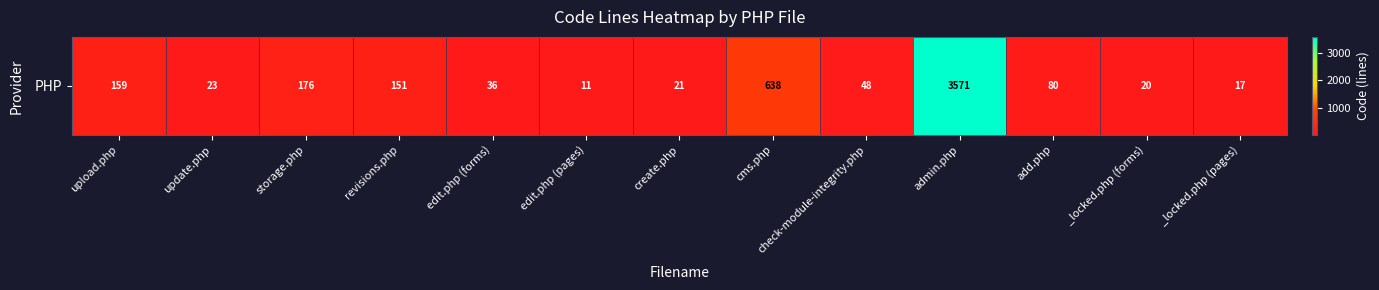

What is the greatest value displayed?

3571